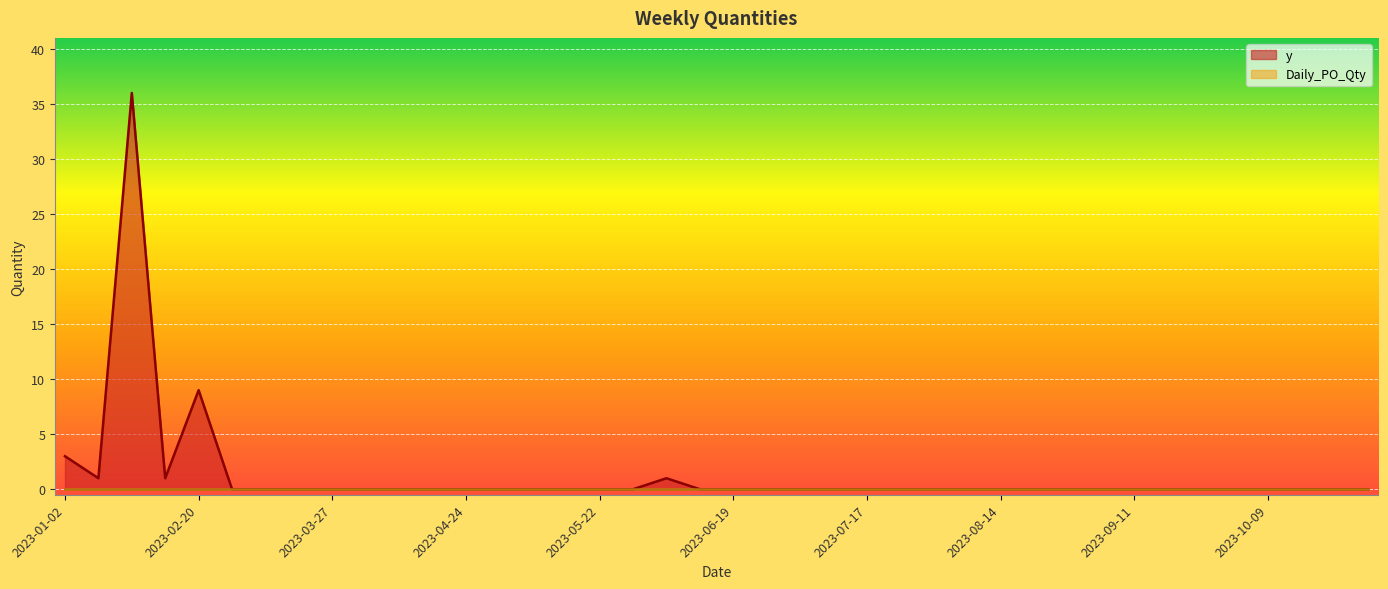

How many values are above zero?

6